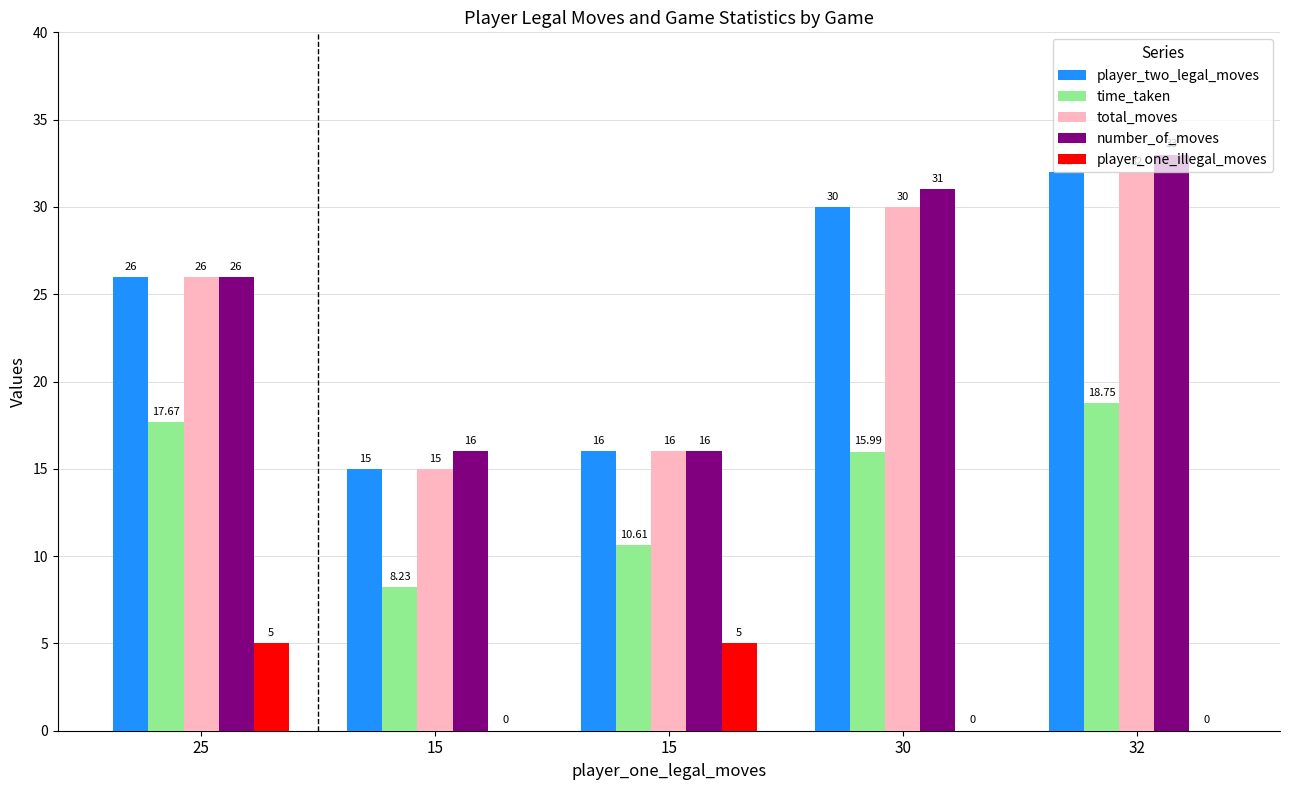

What is the label of the 5th bar from the left?

32